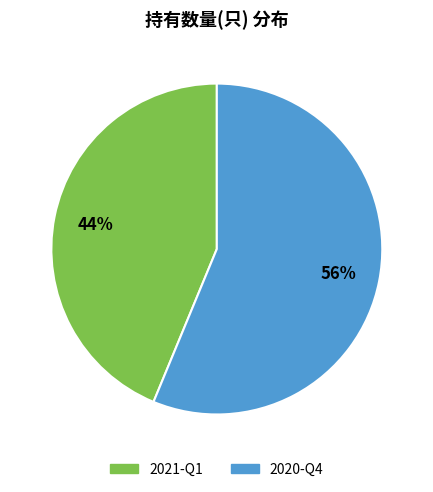

To the nearest percent, what is the average slice percentage?

50%